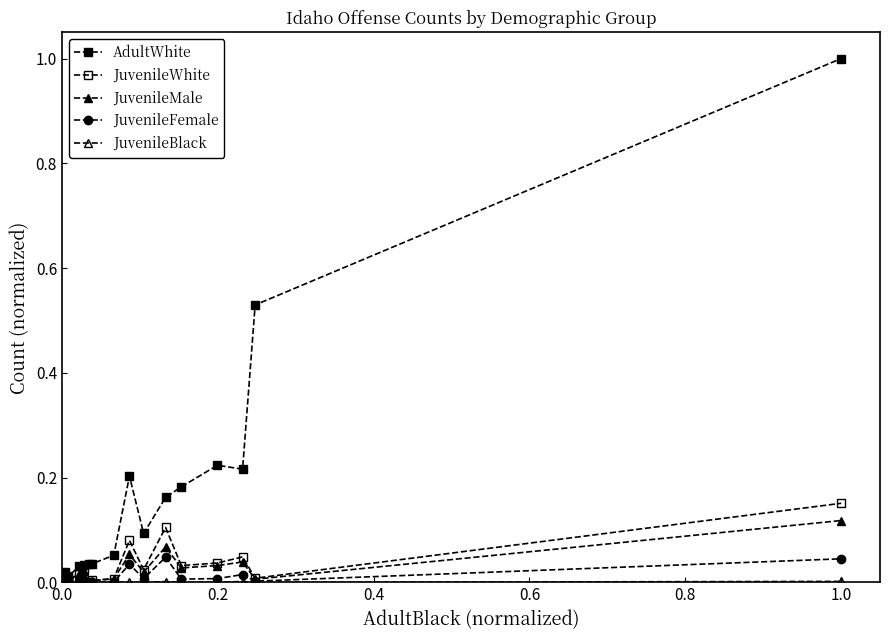

What is the highest value of the AdultWhite series?

1.0